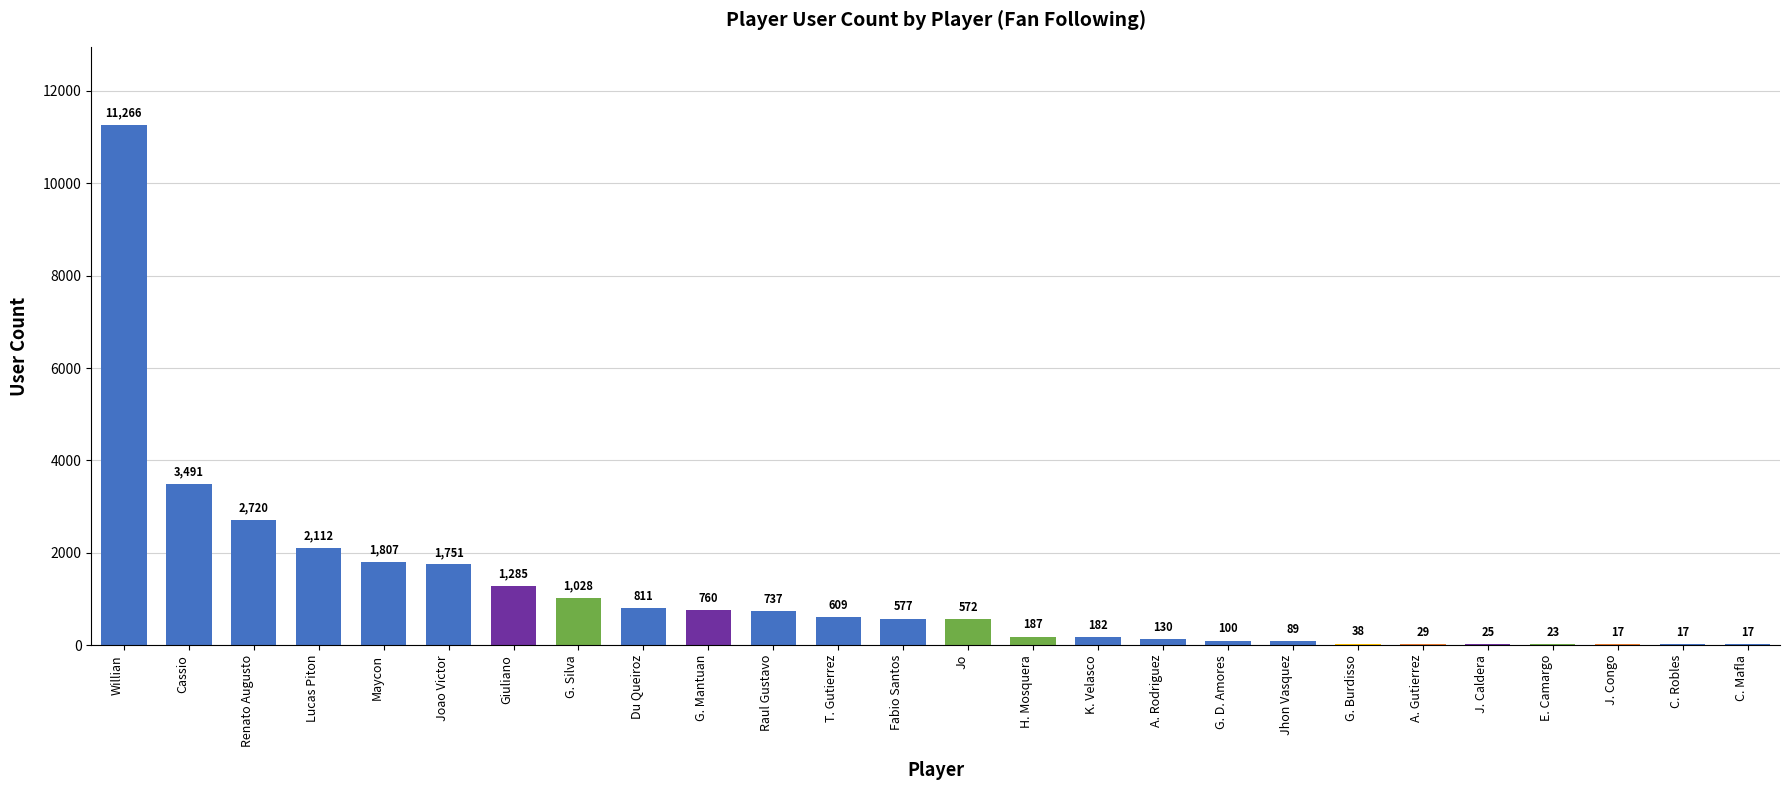

Approximately how many times larger is the value at Joao Victor compared to G. Silva?

1.7